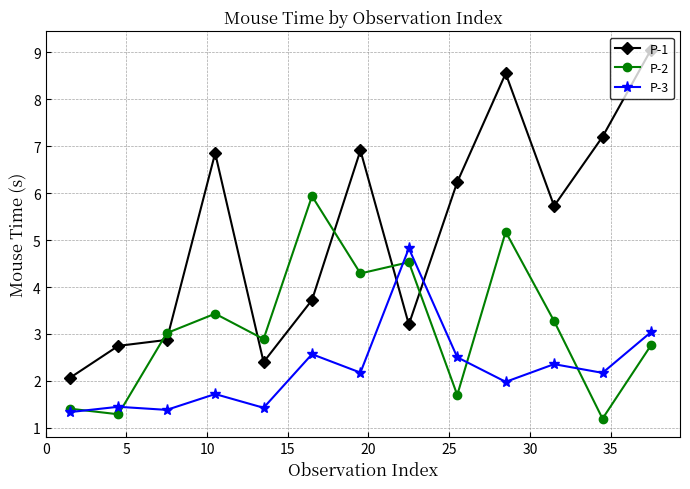

Which series has the largest range (max minus min)?

P-1